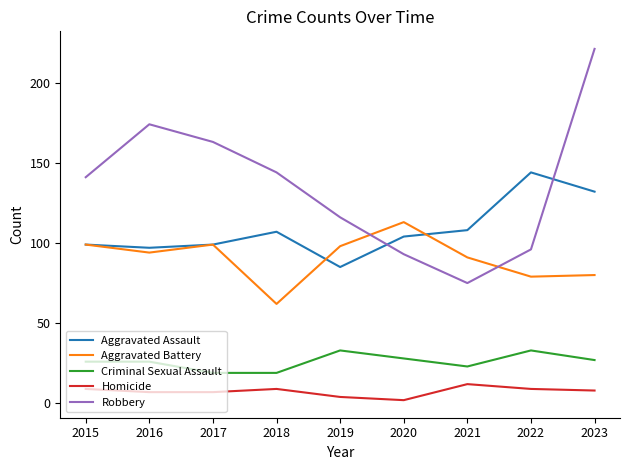

The Robbery series shows 60 at 2015. True or false?

False